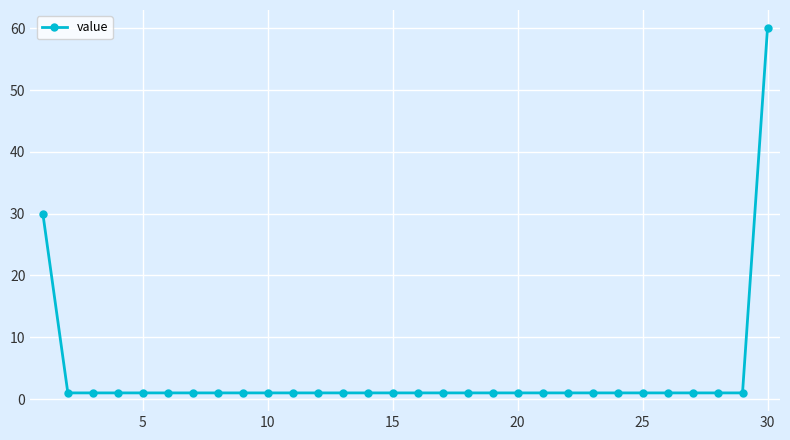

Reading left to right, transcribe all the data shown in this chart.

30	1	1	1	1	1	1	1	1	1	1	1	1	1	1	1	1	1	1	1	1	1	1	1	1	1	1	1	1	60